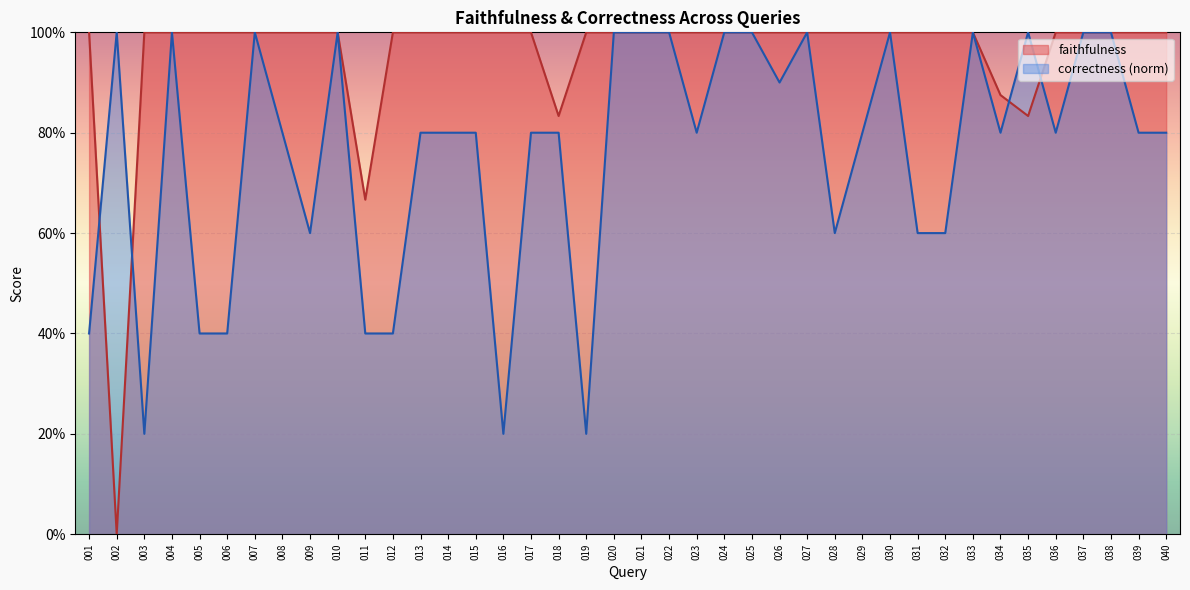

Where is correctness nearest to the value 0?

003